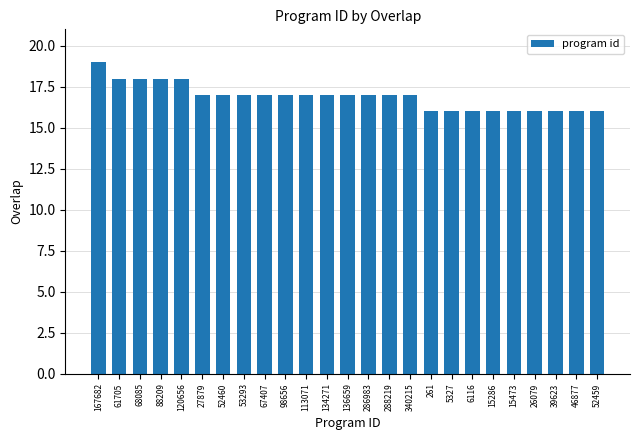

Is it true that the value at 53293 is 26?

False